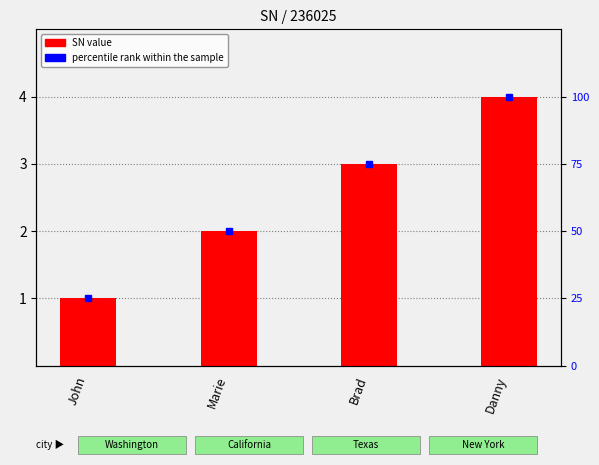

What is the sum of the percentile rank within the sample values at Danny and Brad?

175